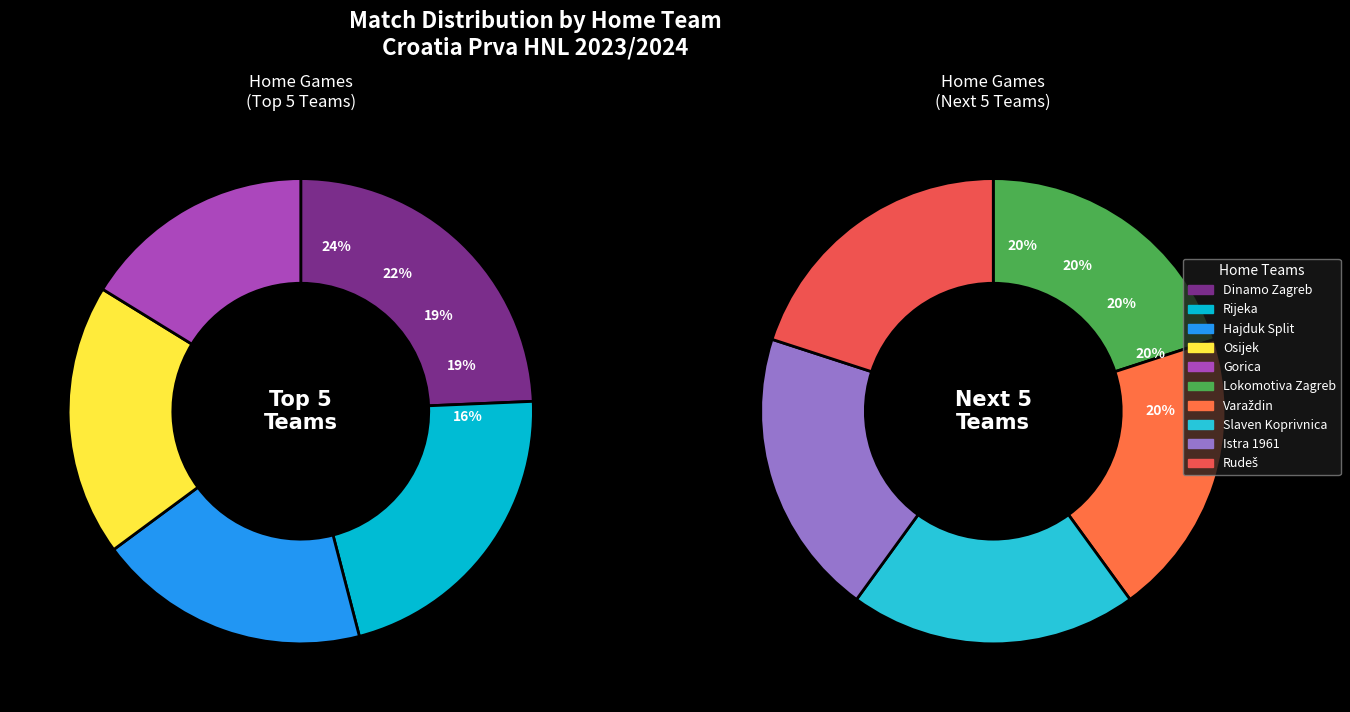

How many segments does this pie chart have?

10